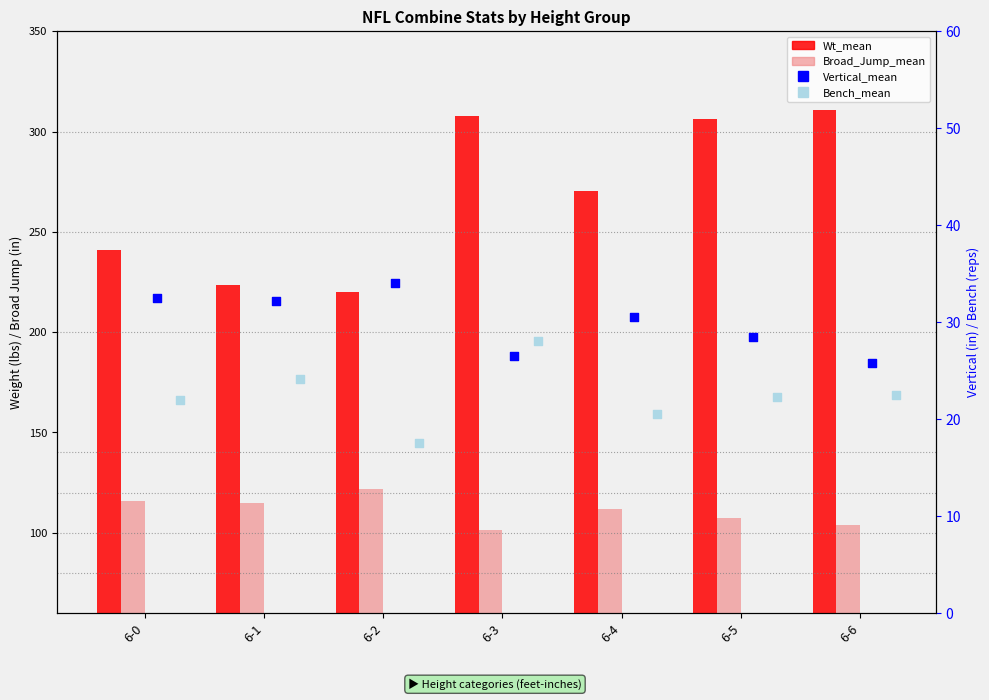

Is the value of Vertical_mean at 6-0 greater than the value of Wt_mean at 6-2?

No